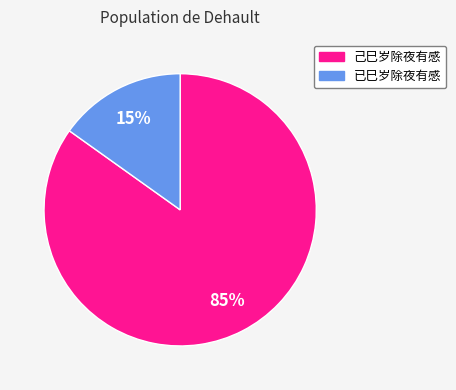

To the nearest percent, what percentage of the pie is 已巳岁除夜有感?

15%